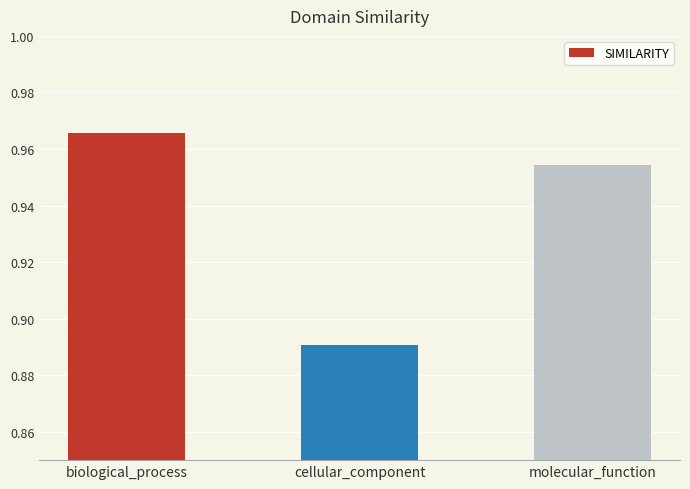

Does the chart contain stacked bars?

No